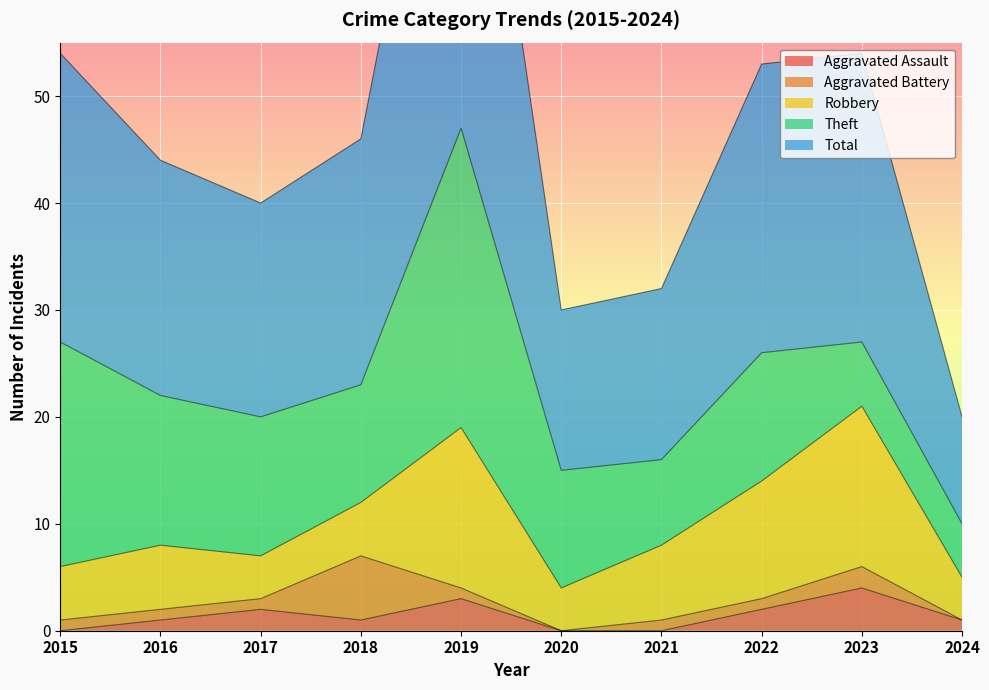

How many data points does each series have?

10